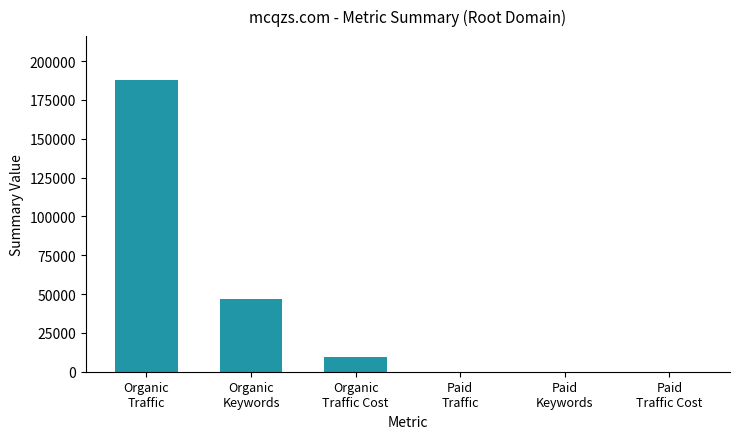

What is the greatest value displayed?

187923